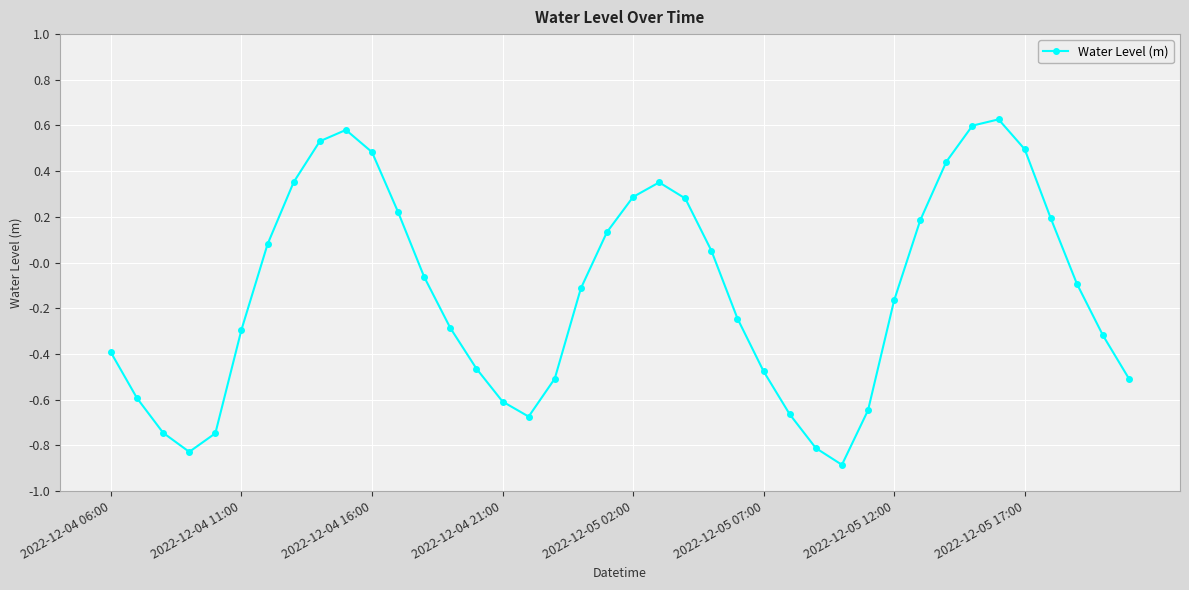

What is the difference between the second highest and second lowest values?

1.4